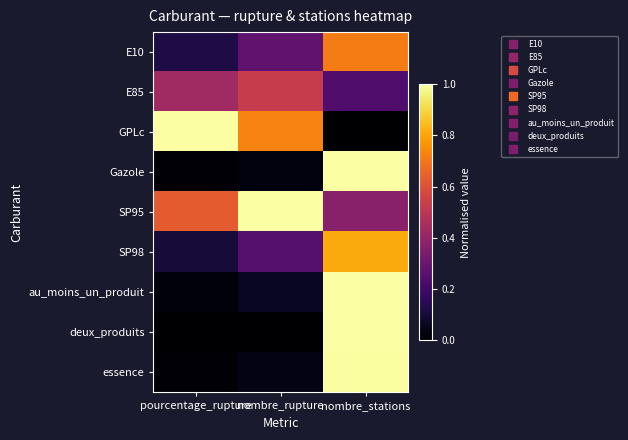

What is the total value across all series at pourcentage_rupture?

2.3